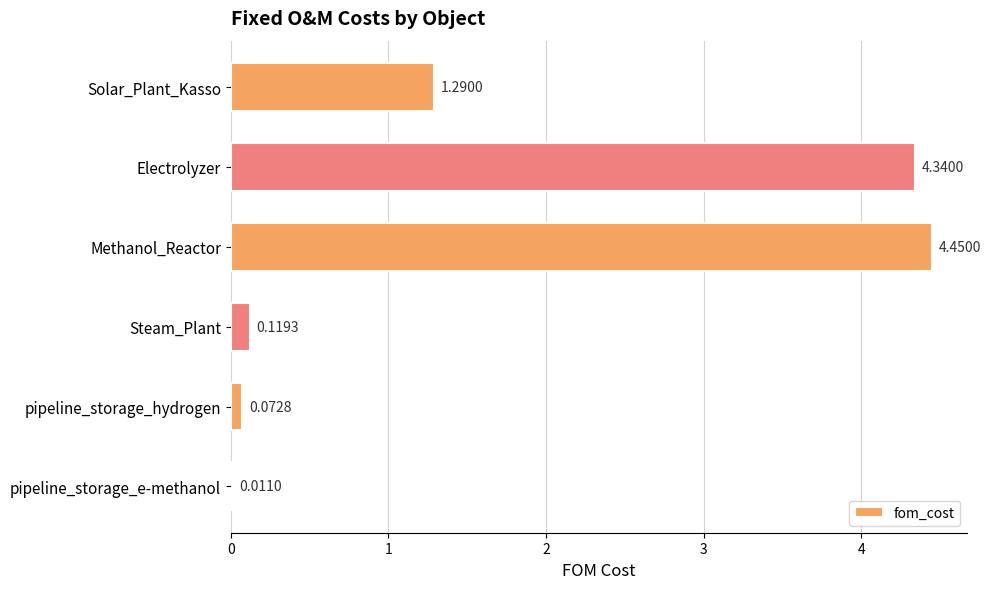

At which category does the chart reach its peak across all series?

Methanol_Reactor